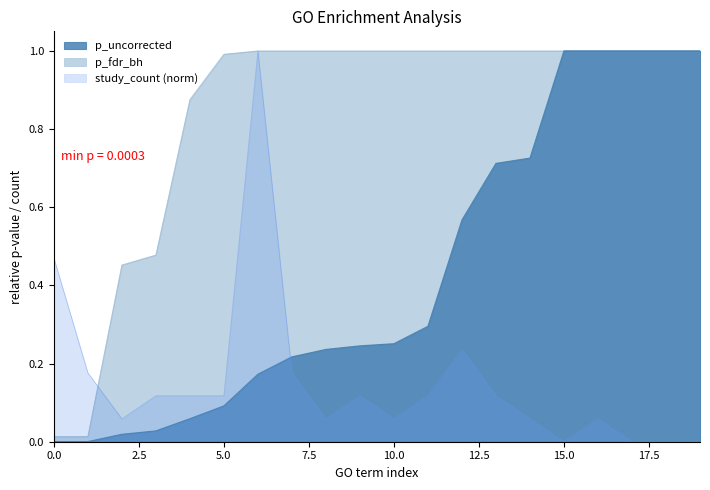

Which series has the widest spread of values?

study_count